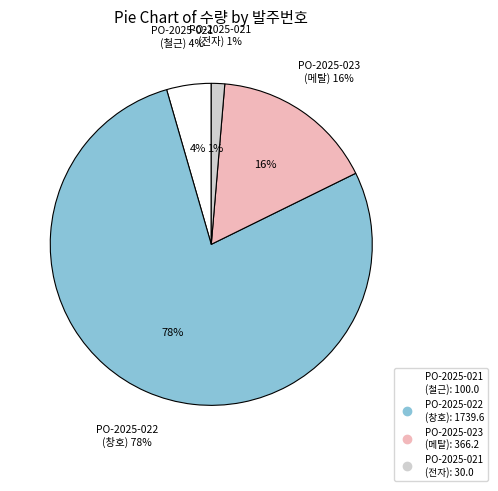

What is the ratio of the value at PO-2025-021 (철근) to the value at PO-2025-023 (메탈)?

0.3